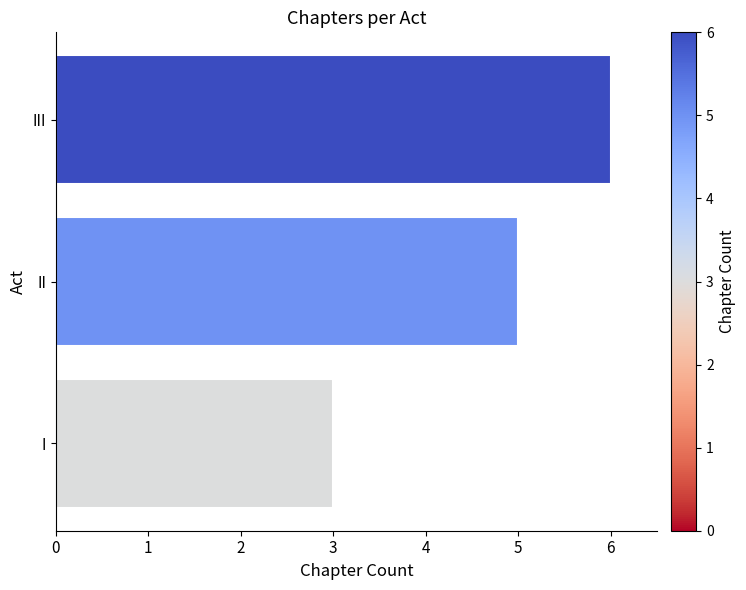

Rank the categories by value from lowest to highest.

I, II, III